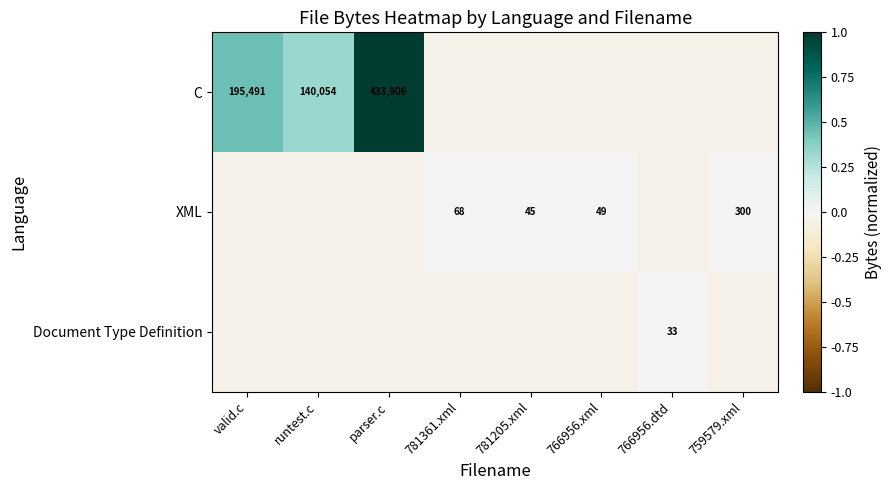

Is the value of C at parser.c greater than the value of XML at 759579.xml?

Yes